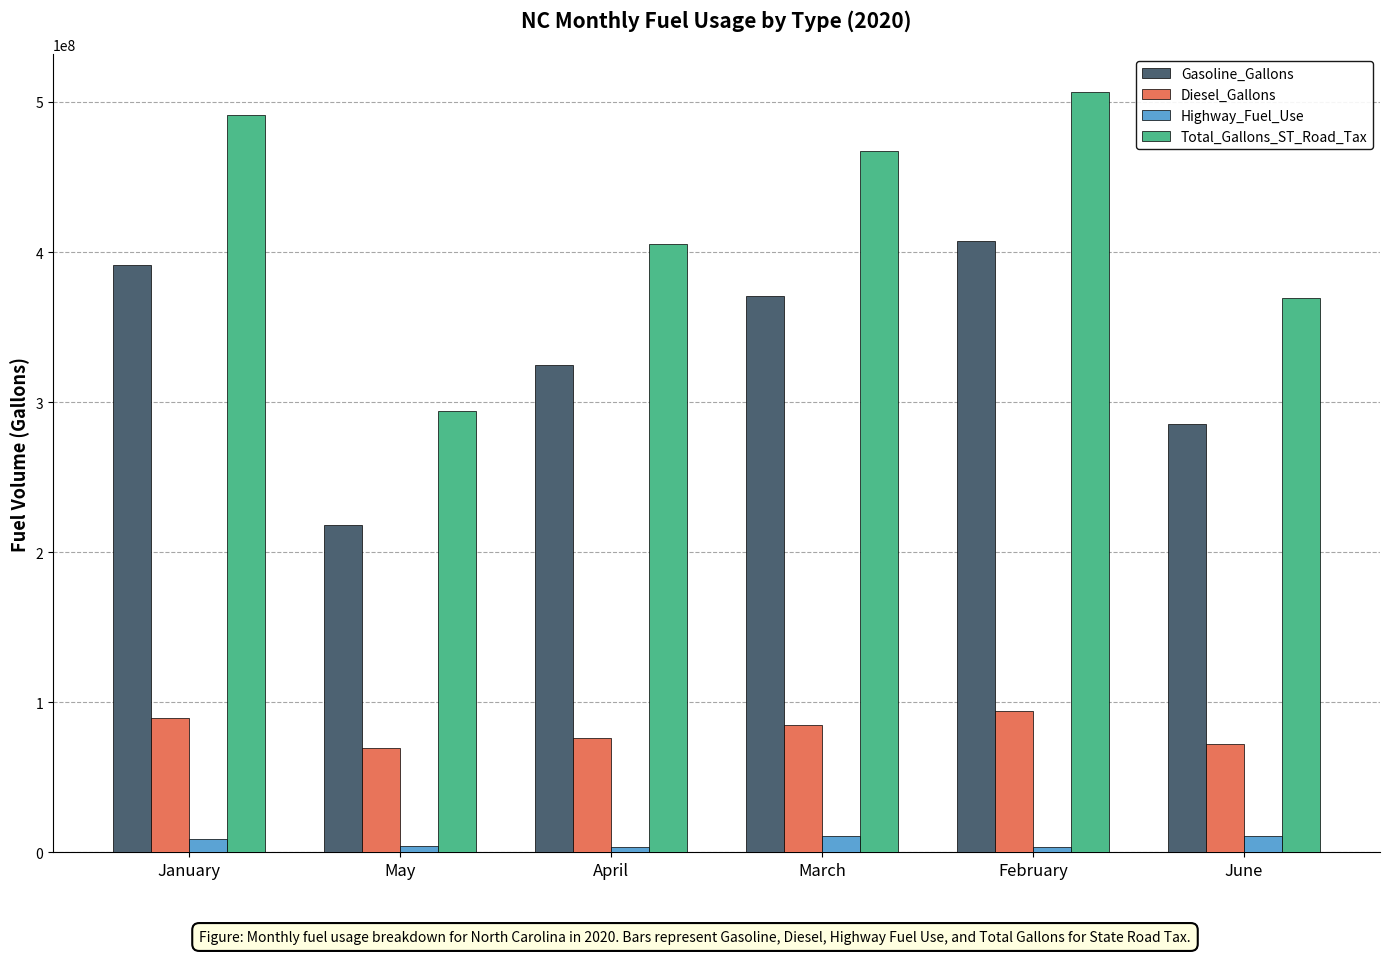

At how many categories does at least one series exceed 222093851?

6